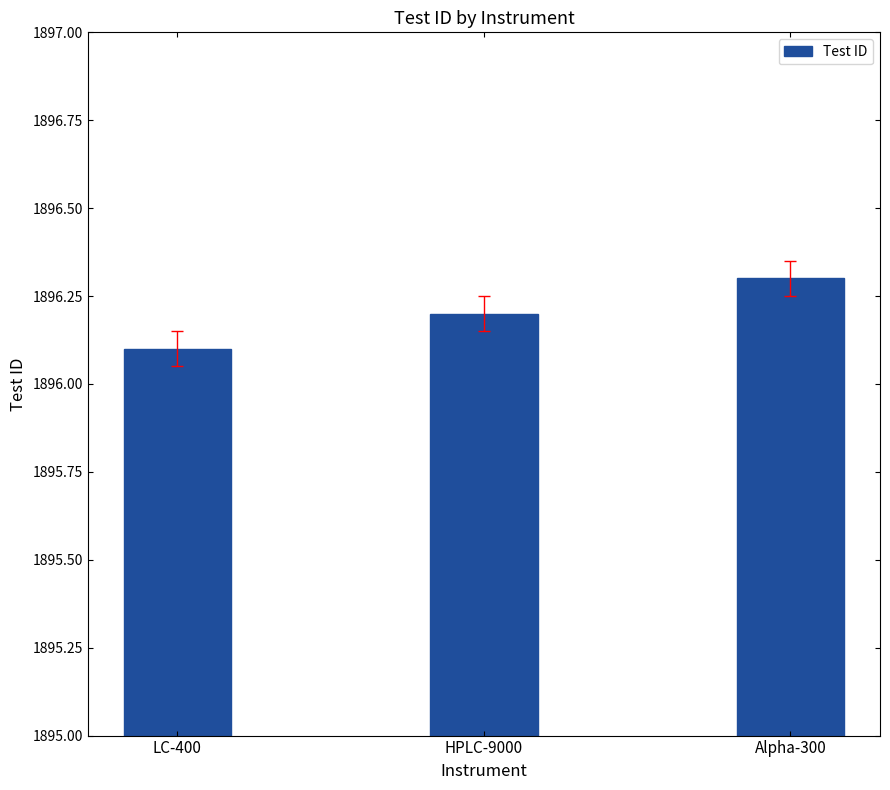

Are the bars grouped side by side (vs. stacked)?

No